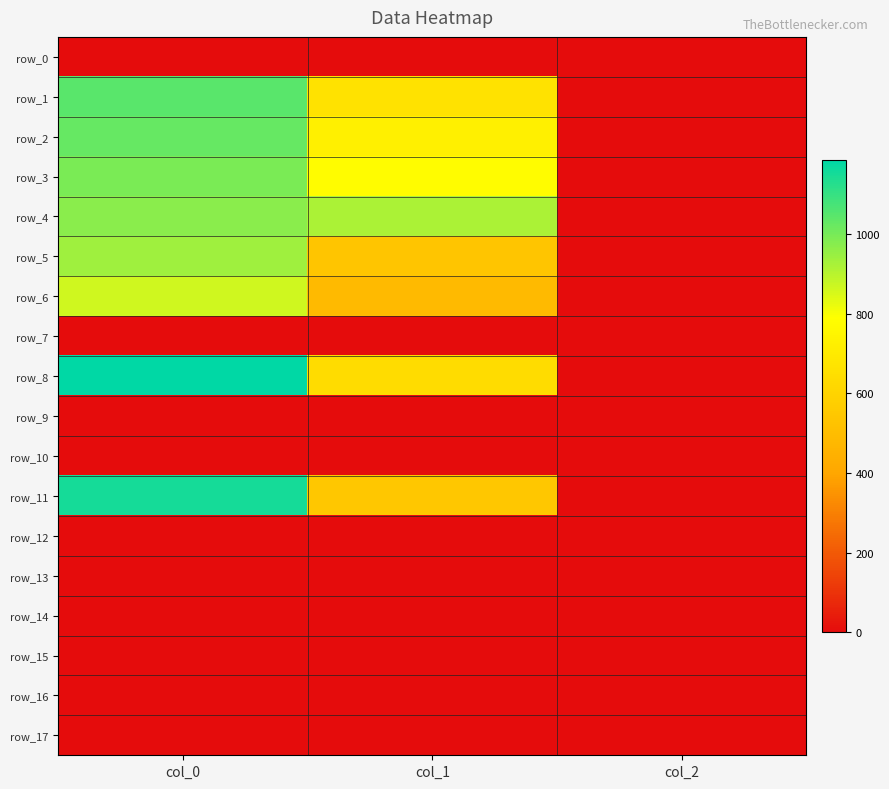

Which label corresponds to the smallest value in the chart?

col_0